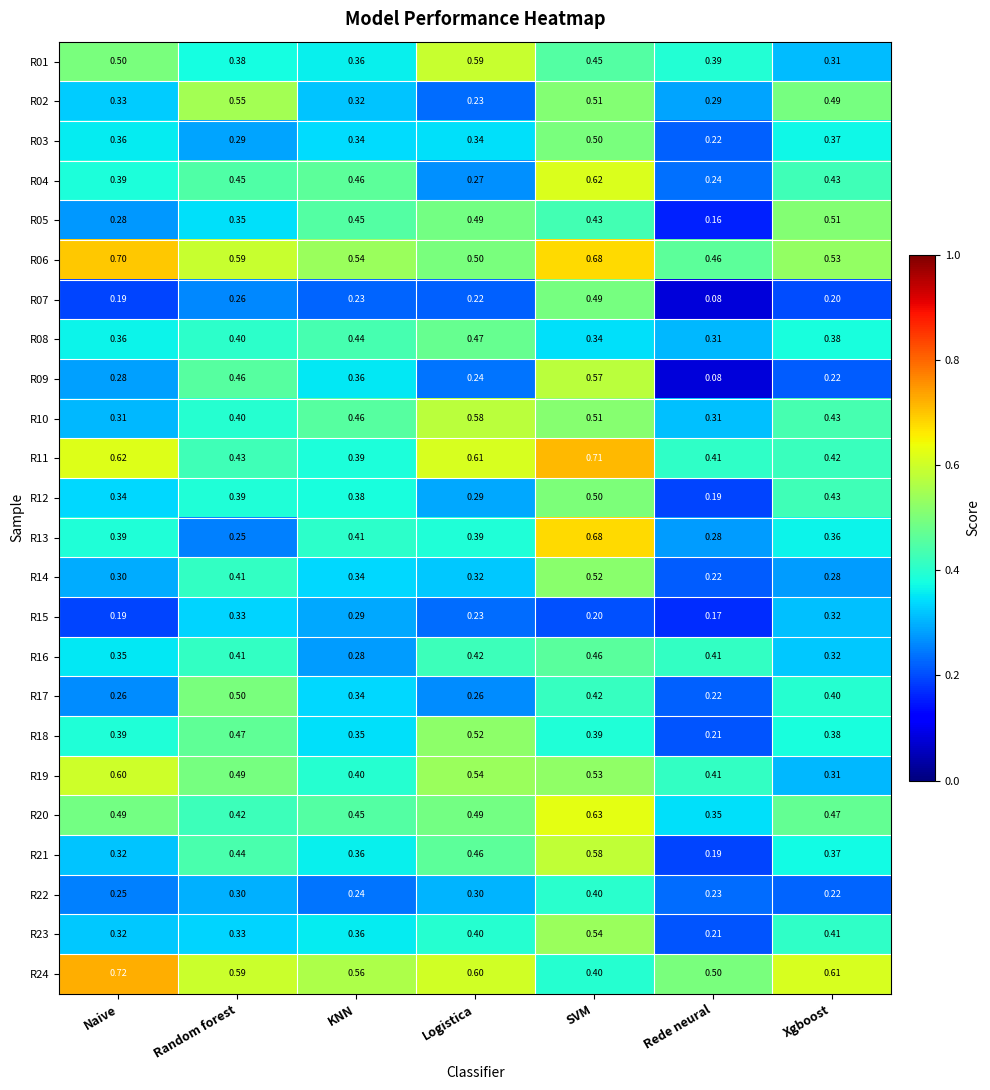

At which label is R03 closest to 0?

Rede neural